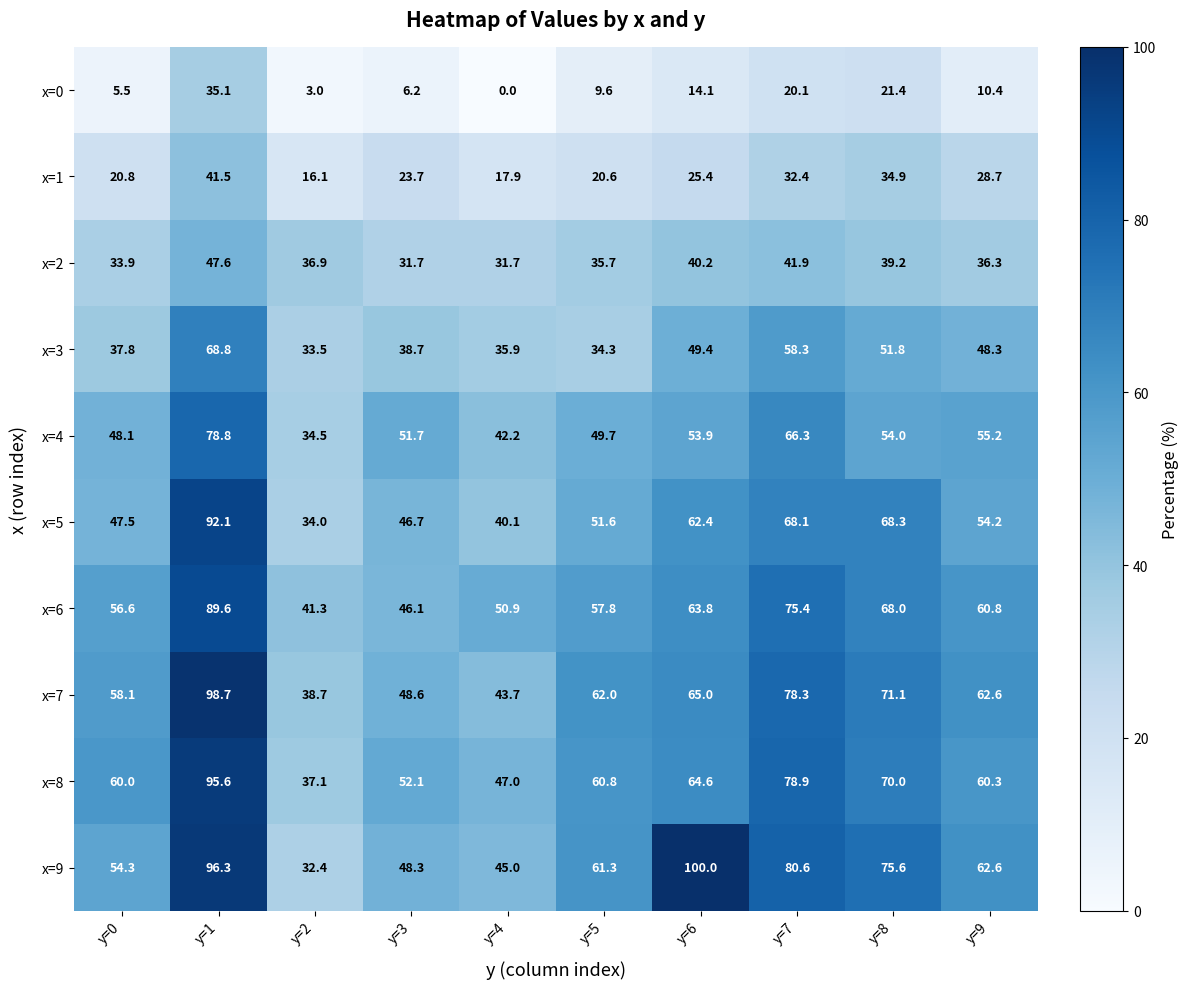

At which label is x=6 closest to 65?

y=6